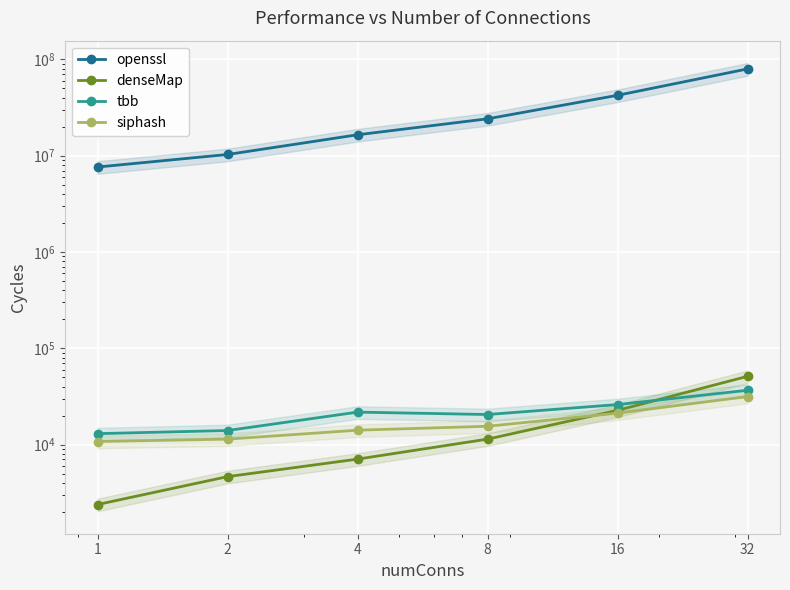

How many data points in openssl are above 24184272?

2